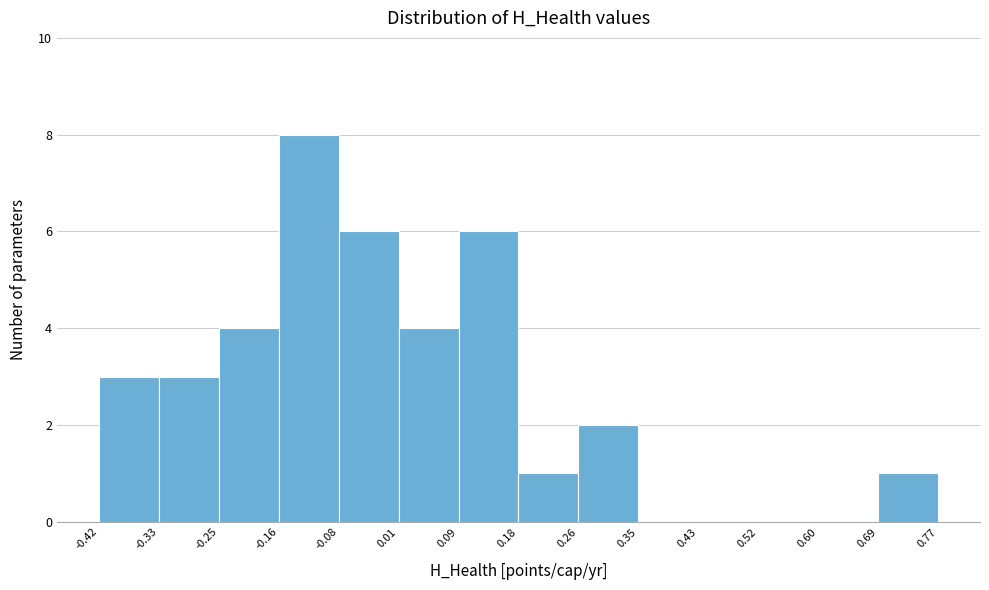

Over which range of the x-axis is the bar tallest?

-0.16 to -0.08